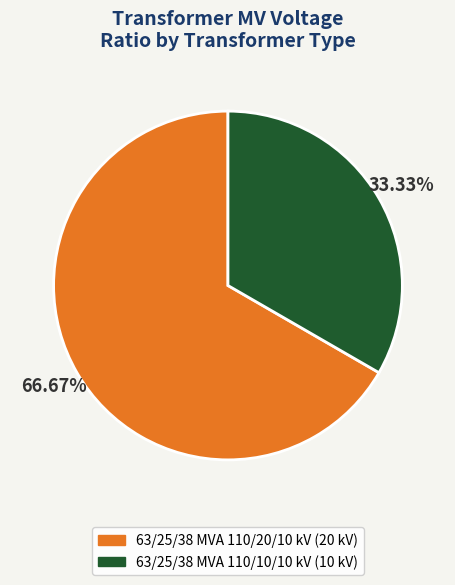

What percentage is the 63/25/38 MVA 110/20/10 kV slice, to the nearest percent?

67%